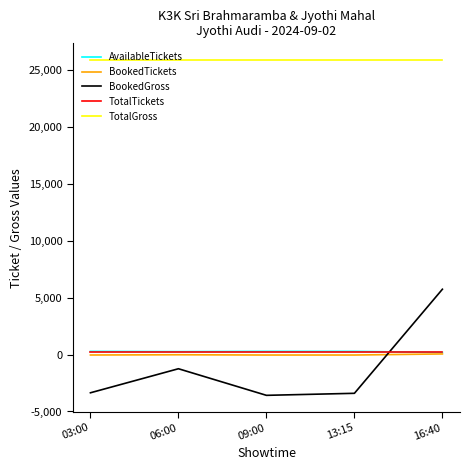

What is the minimum value shown in the chart?

-3582